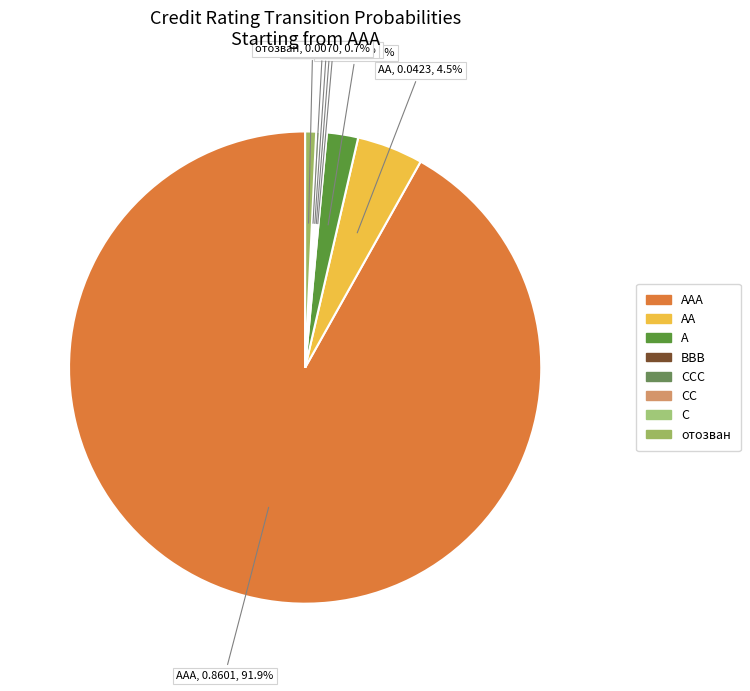

To the nearest percent, what is the difference between the largest and smallest slice percentages?

92%